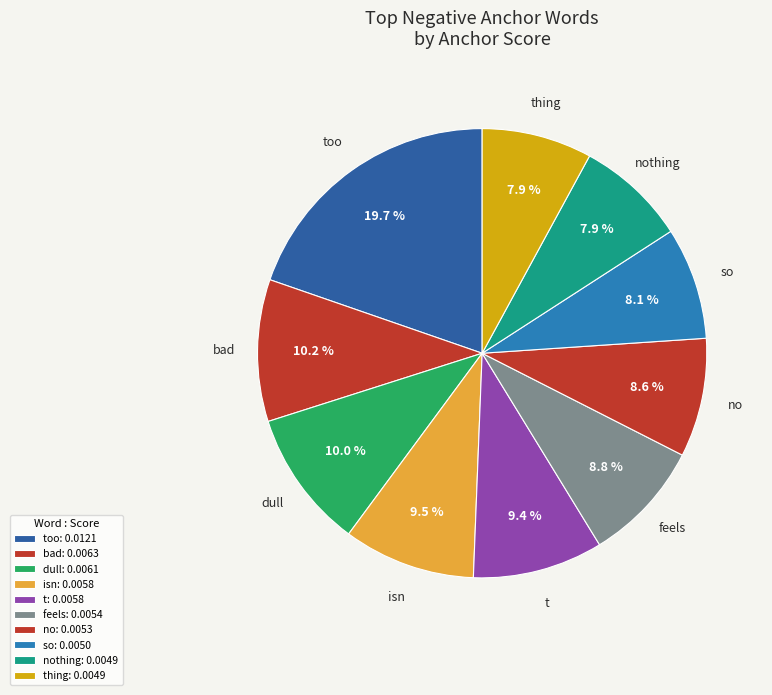

Does no account for over 50% of the chart?

No